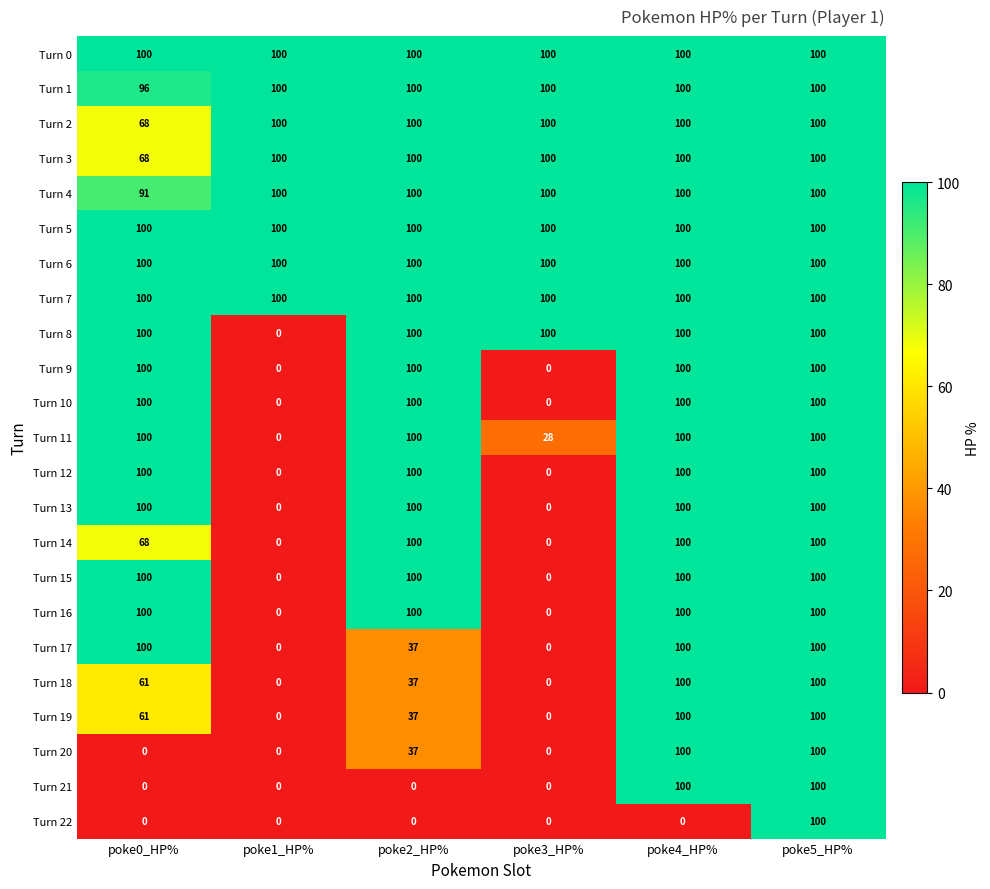

What is the spread (max minus min) of values at poke3_HP%?

100